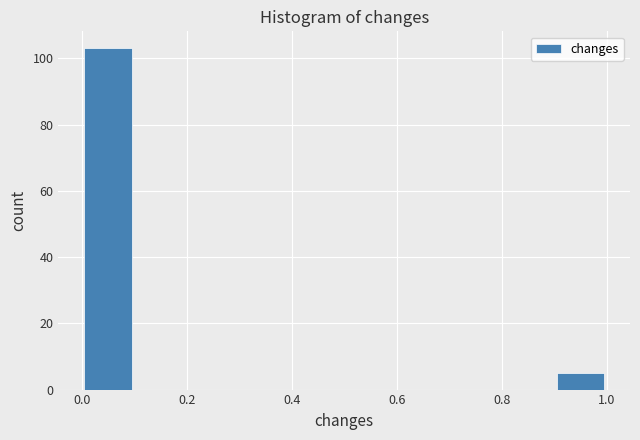

Reading left to right, list every bar in this chart as the range it spans on the x-axis followed by its height. The values are not printed on the chart, so give them approximately, as read against the axis.

0.0 to 0.1: 104
0.1 to 0.2: 0
0.2 to 0.3: 0
0.3 to 0.4: 0
0.4 to 0.5: 0
0.5 to 0.6: 0
0.6 to 0.7: 0
0.7 to 0.8: 0
0.8 to 0.9: 0
0.9 to 1.0: 6